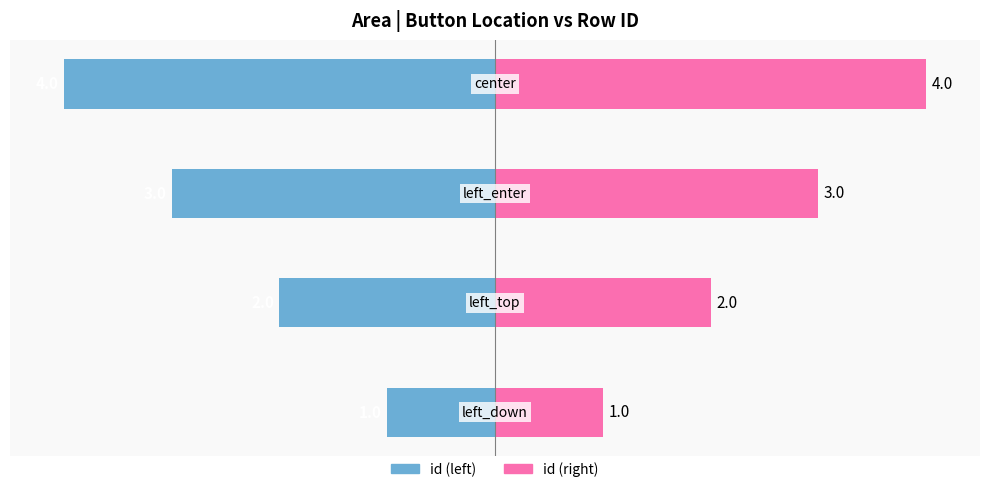

At 2, list the series in order from largest to smallest.

id (right), id (left)